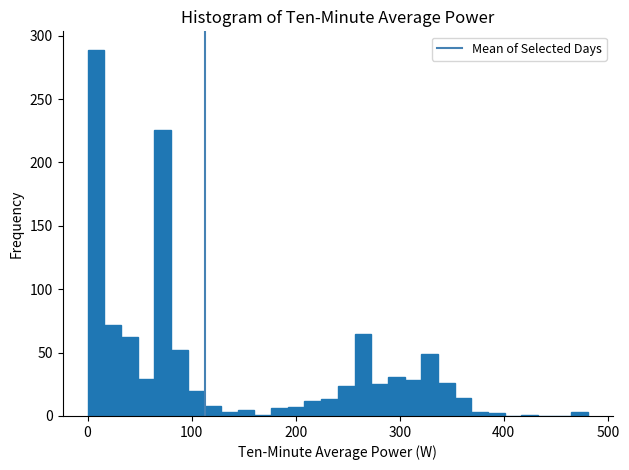

Around what value on the x-axis is the tallest bar? Give the approximate position of its centre, as read against the axis.

10